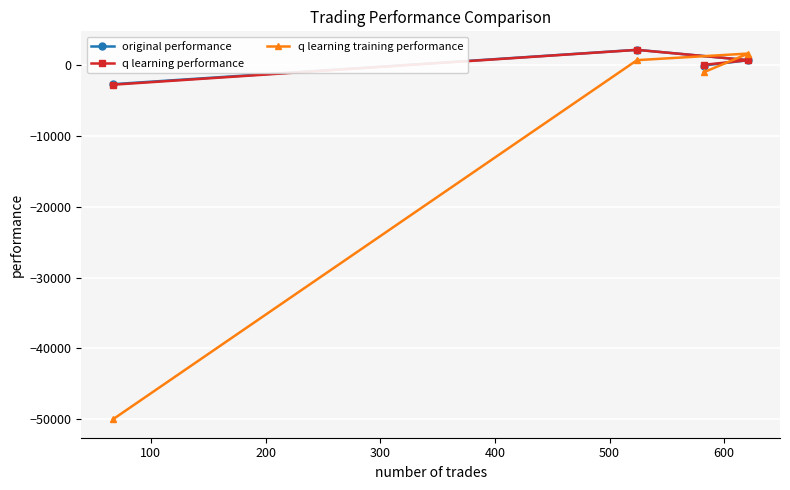

Which series has the largest range (max minus min)?

q learning training performance